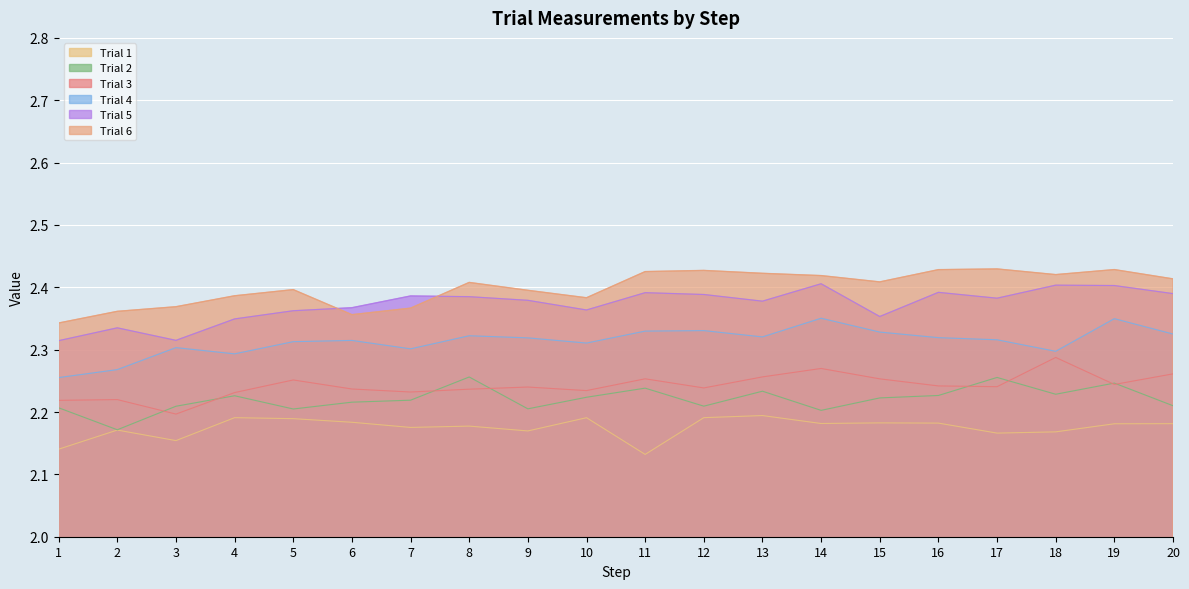

What is the difference between the maximum and minimum values in the Trial 5 series?

0.1